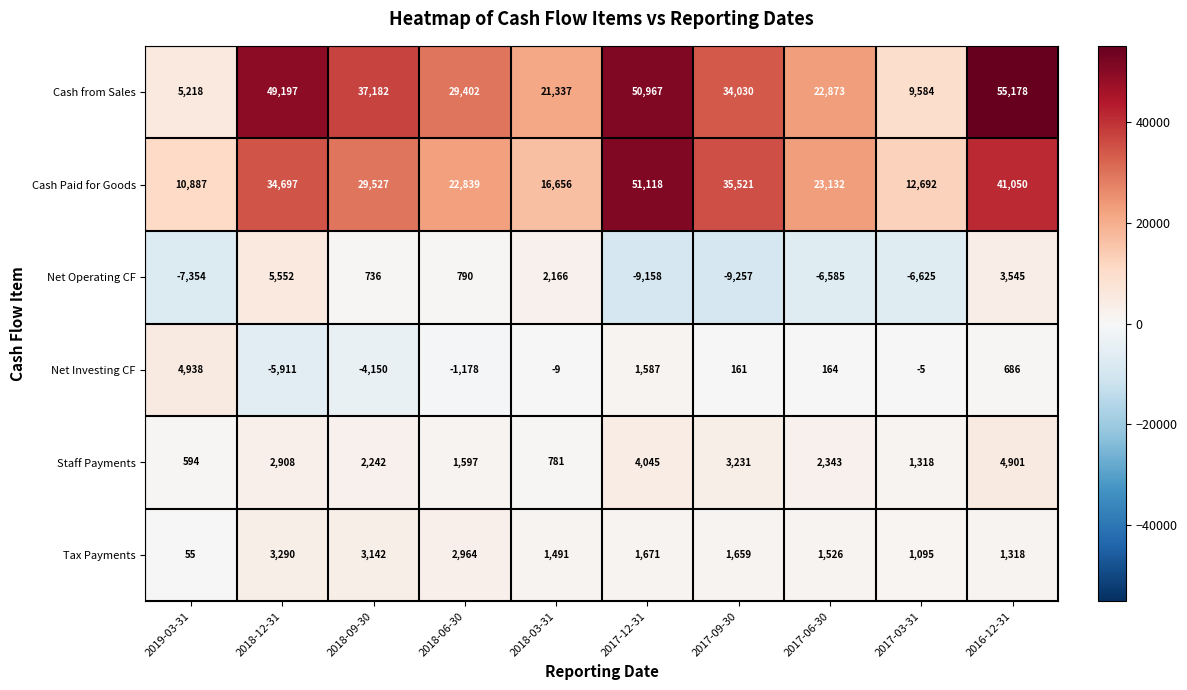

Which series has the largest range (max minus min)?

Cash from Sales